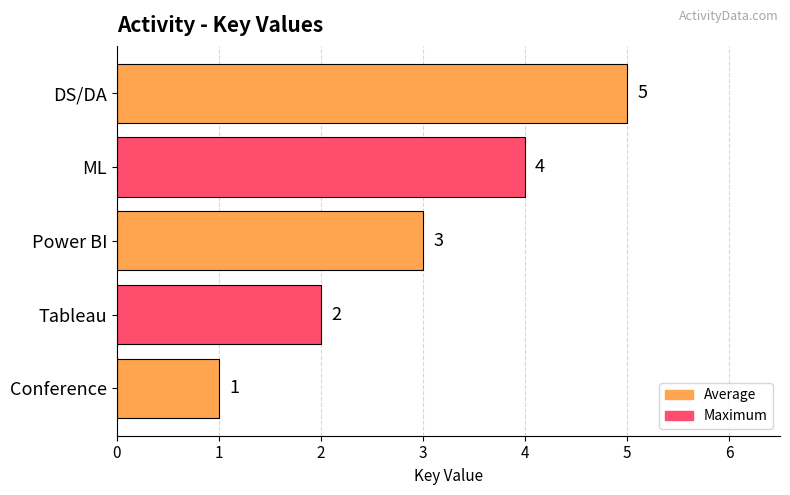

List the labels in order of value, largest first.

DS/DA, ML, Power BI, Tableau, Conference